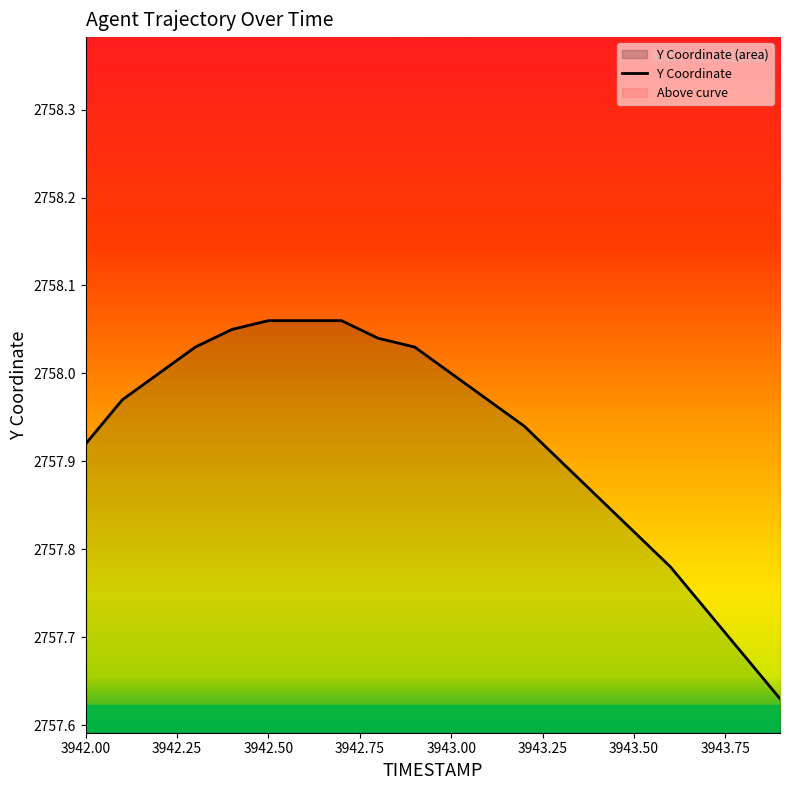

Does the chart have visible grid lines?

No